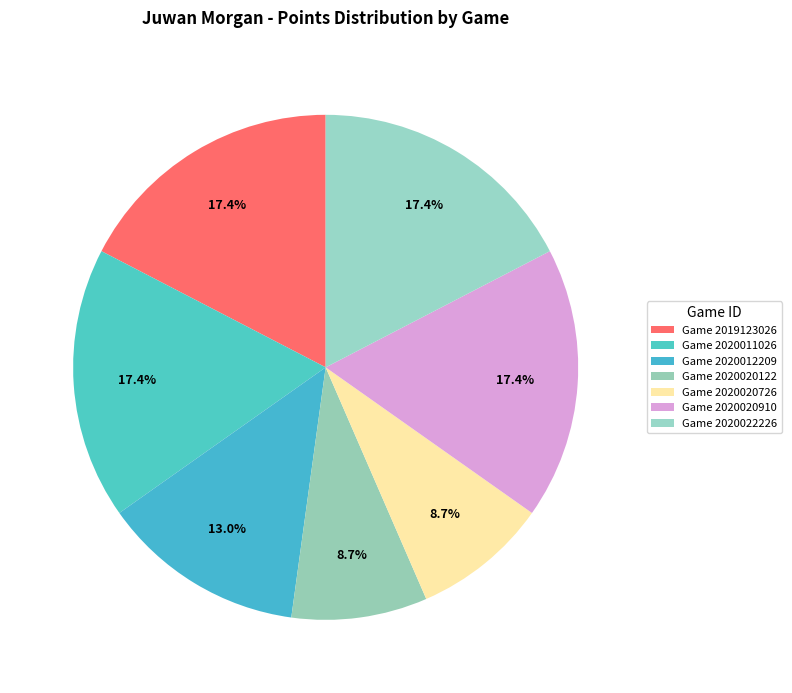

How many slices are in this pie chart?

7